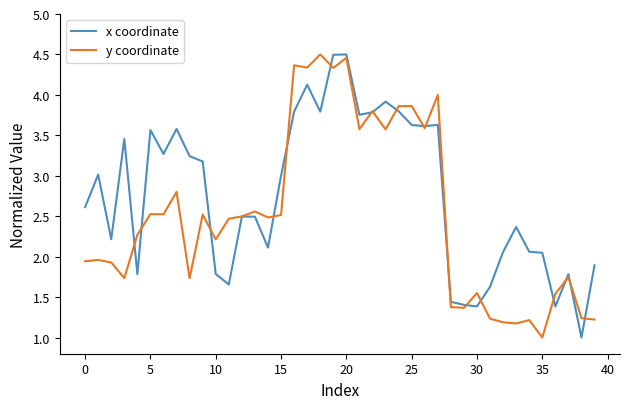

What is the average value of the y coordinate series?

2.5